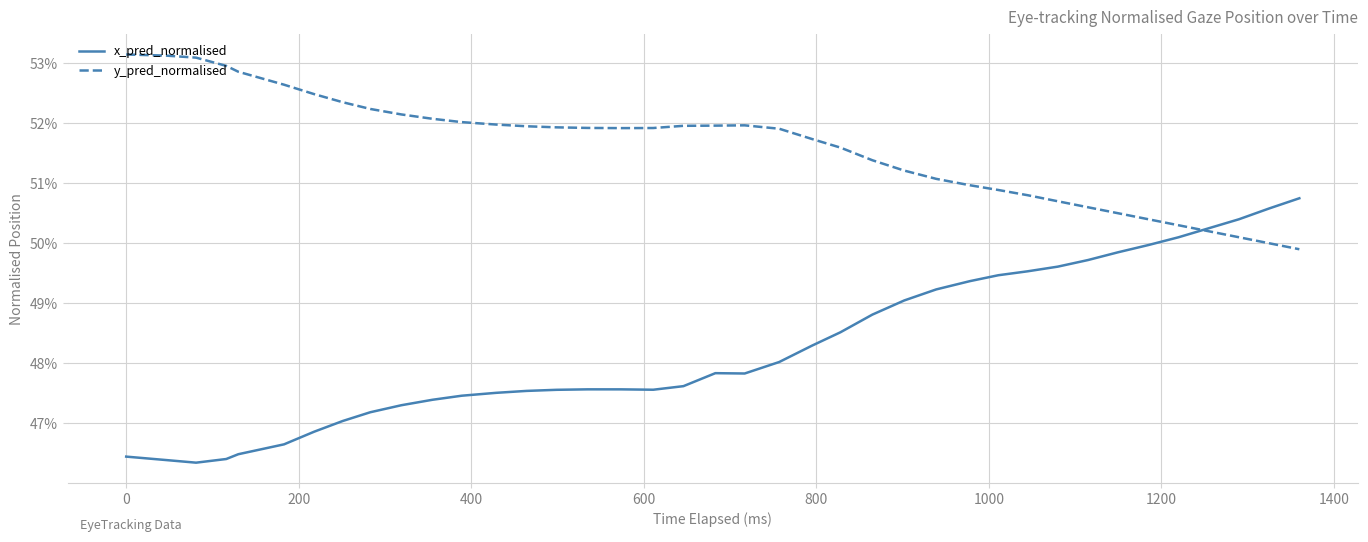

What are all the series names shown in the legend?

x_pred_normalised, y_pred_normalised